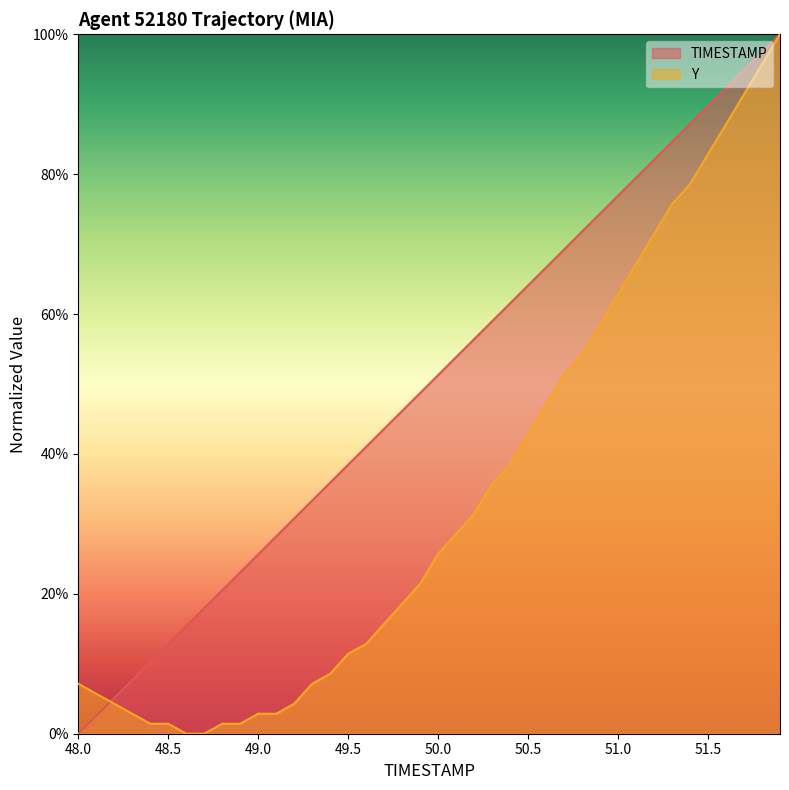

Reading left to right, transcribe all the data shown in this chart.

TIMESTAMP: 0.0	2.6	5.1	7.7	10.3	12.8	15.4	17.9	20.5	23.1	25.6	28.2	30.8	33.3	35.9	38.5	41.0	43.6	46.2	48.7	51.3	53.8	56.4	59.0	61.5	64.1	66.7	69.2	71.8	74.4	76.9	79.5	82.1	84.6	87.2	89.7	92.3	94.9	97.4	100.0
Y: 7.1	5.7	4.3	2.9	1.4	1.4	0.0	0.0	1.4	1.4	2.9	2.9	4.3	7.1	8.6	11.4	12.9	15.7	18.6	21.4	25.7	28.6	31.4	35.7	38.6	42.9	47.1	51.4	54.3	58.6	62.9	67.1	71.4	75.7	78.6	82.9	87.1	91.4	95.7	100.0